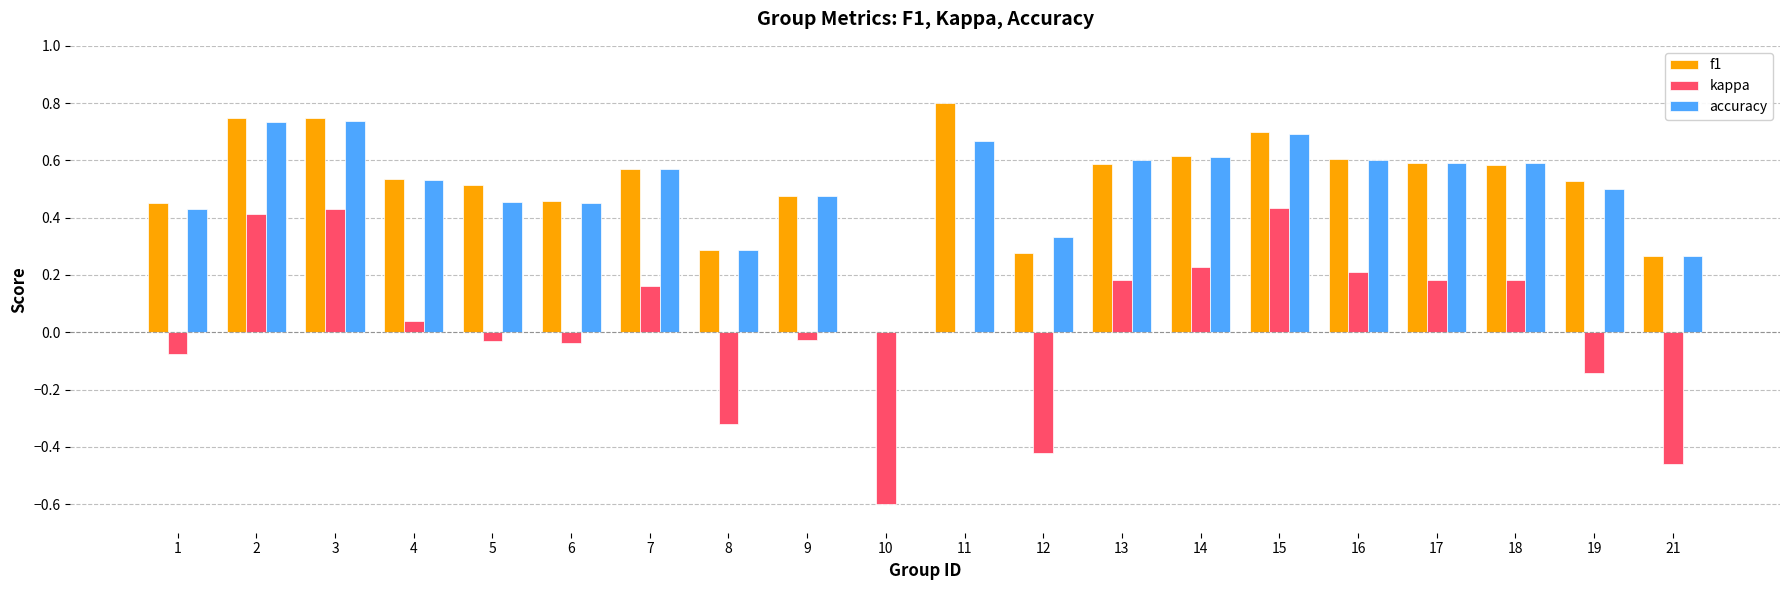

Which series has the widest spread of values?

kappa